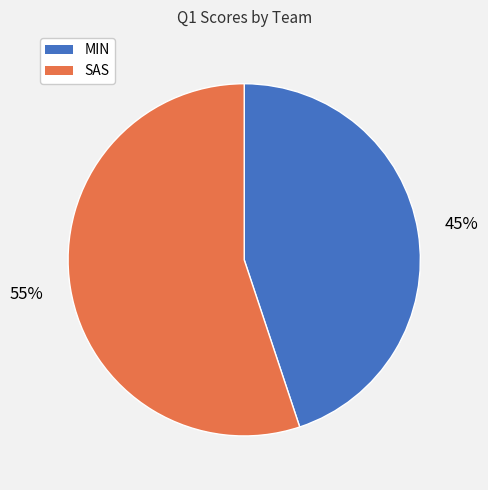

To the nearest percent, what percentage of the pie is MIN?

45%